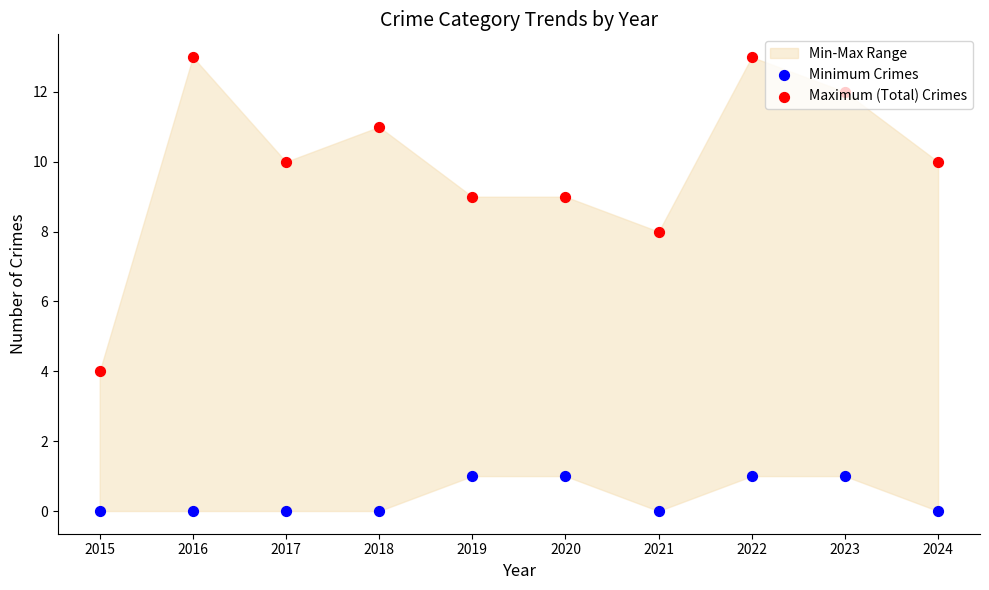

Is the value of Minimum Crimes at 2016 greater than the value of Maximum (Total) Crimes at 2019?

No